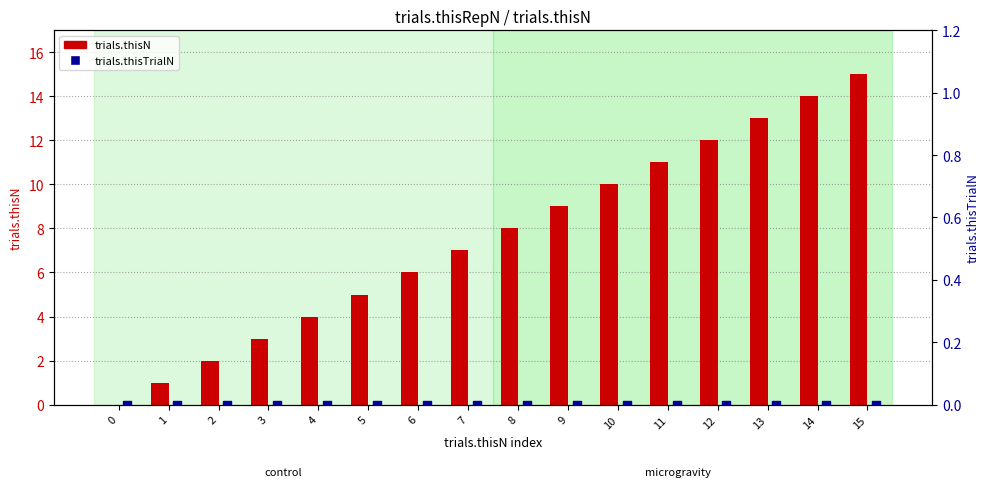

Which series has the largest Y range (max minus min)?

trials.thisN